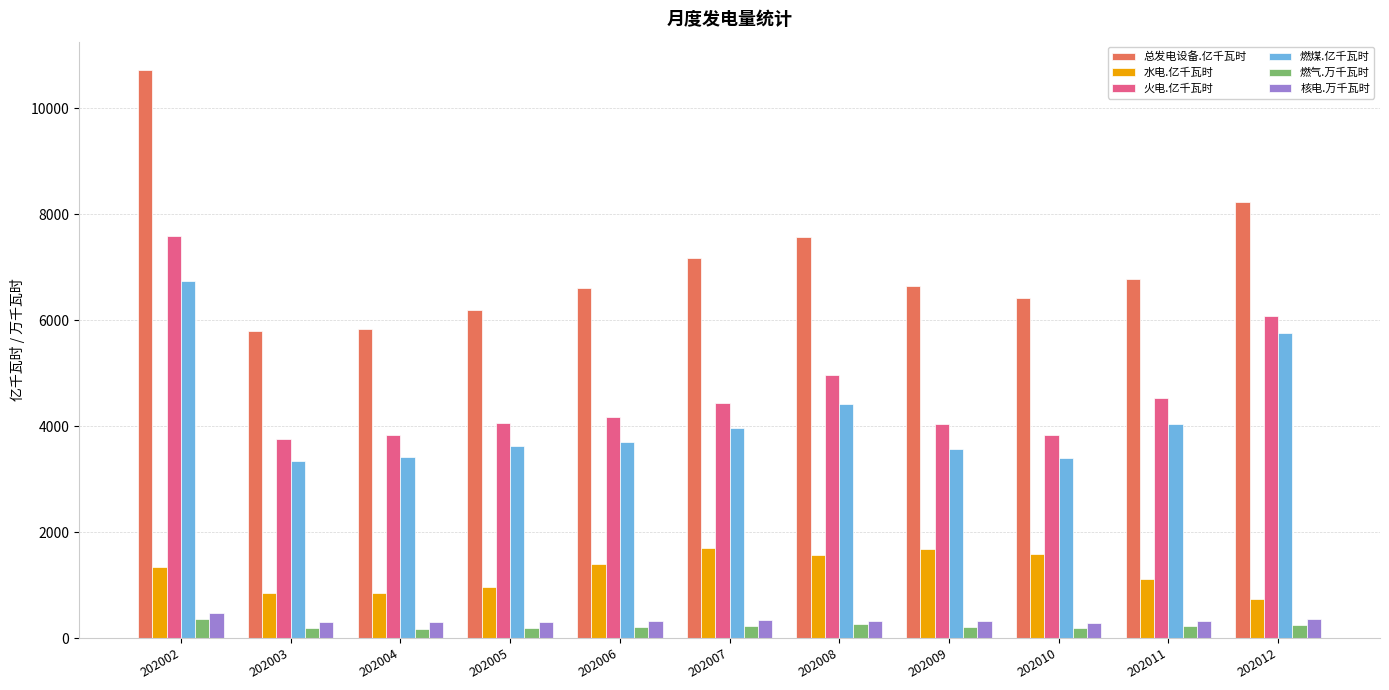

Does the chart contain stacked bars?

No